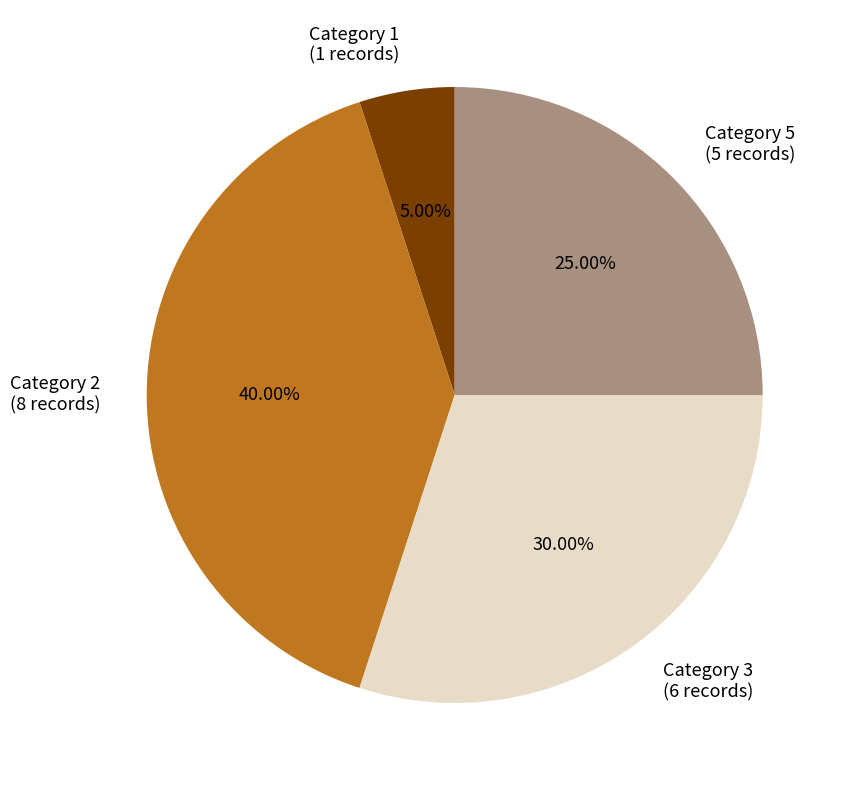

Rank the categories by value from highest to lowest.

Category 2 (8 records), Category 3 (6 records), Category 5 (5 records), Category 1 (1 records)